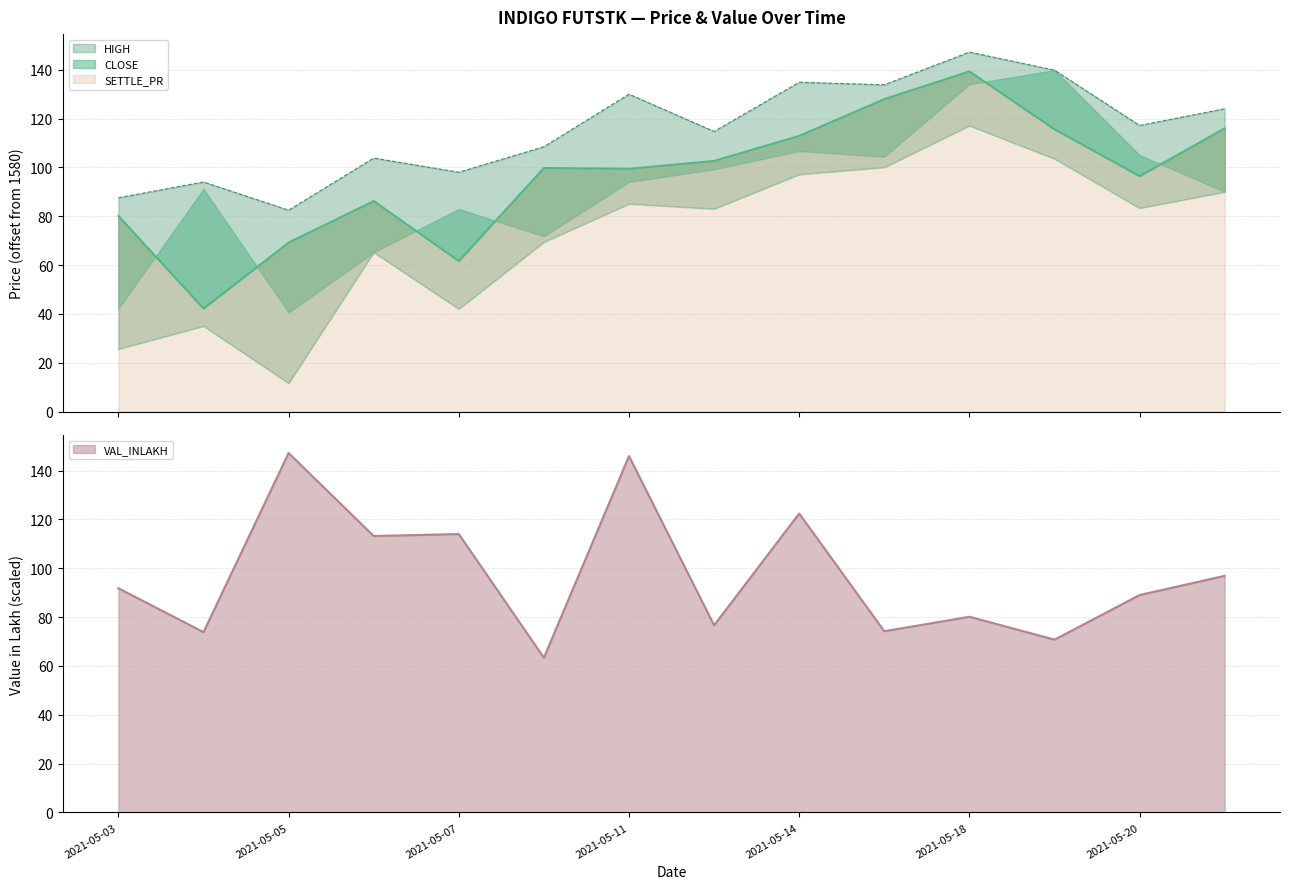

Between 2021-05-07 and 2021-05-21, which series saw the biggest shift?

CLOSE